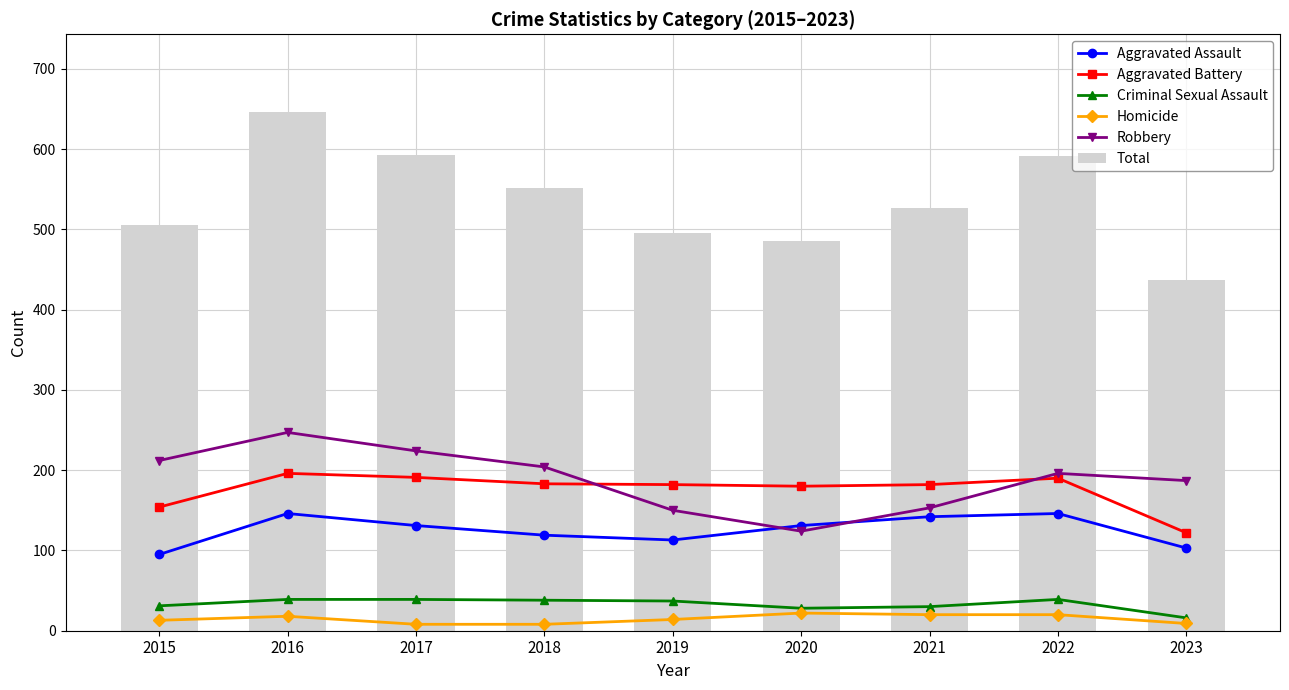

What is the value of the Criminal Sexual Assault bar at the 1st from the left?

31